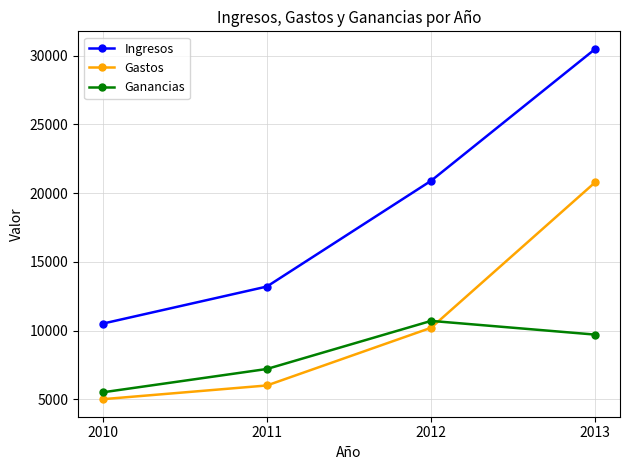

Which series changed the most between 2012 and 2013?

Gastos